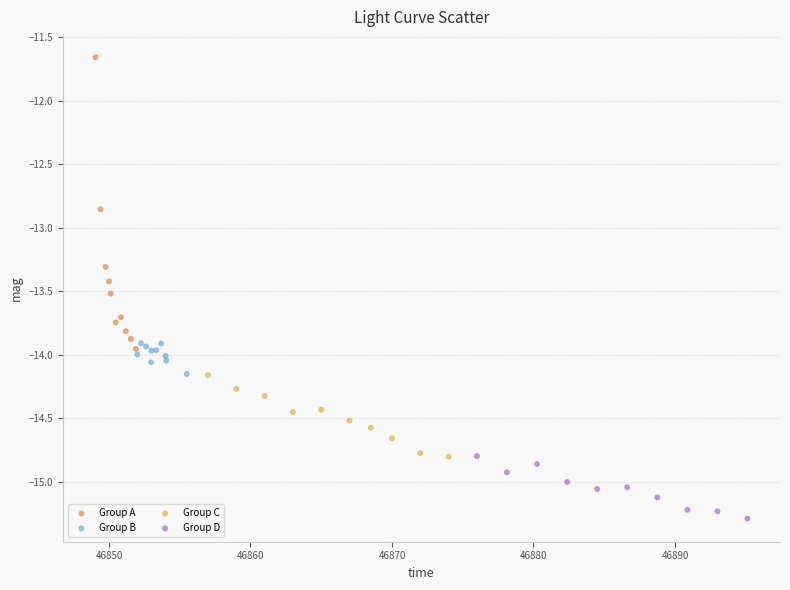

What are all the series names shown in the legend?

Group A, Group B, Group C, Group D